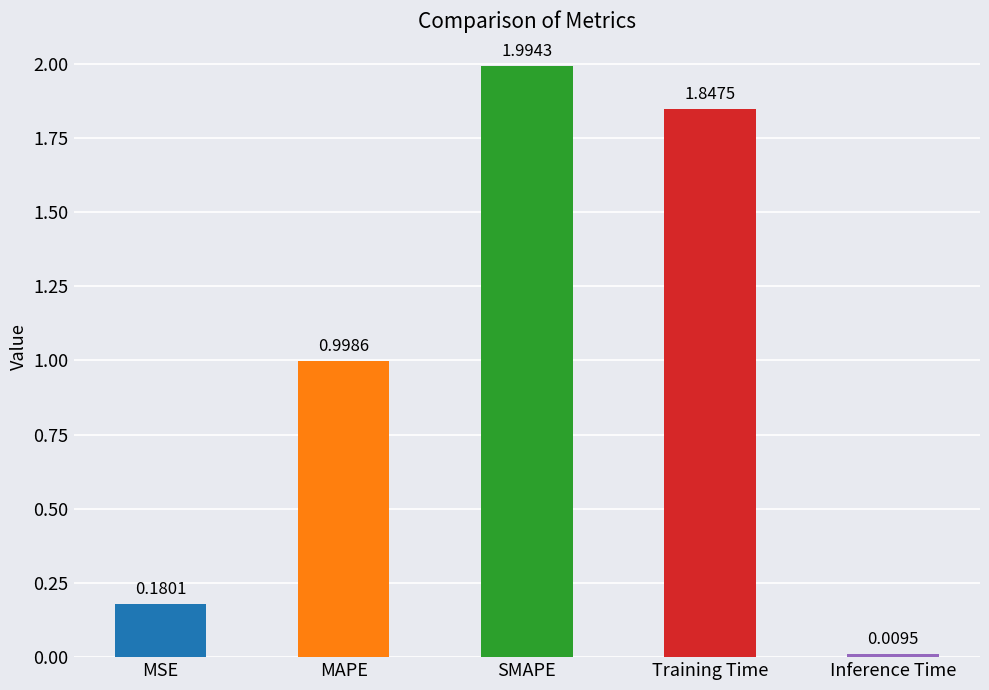

Rank the categories by value from lowest to highest.

Inference Time, MSE, MAPE, Training Time, SMAPE